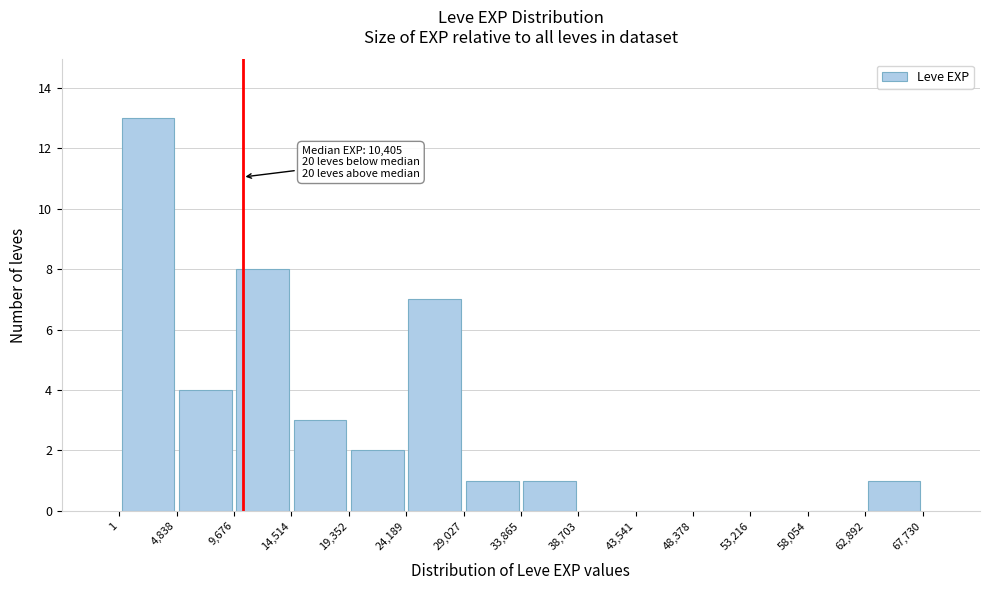

Over which range of the x-axis is the bar tallest?

1 to 4,838